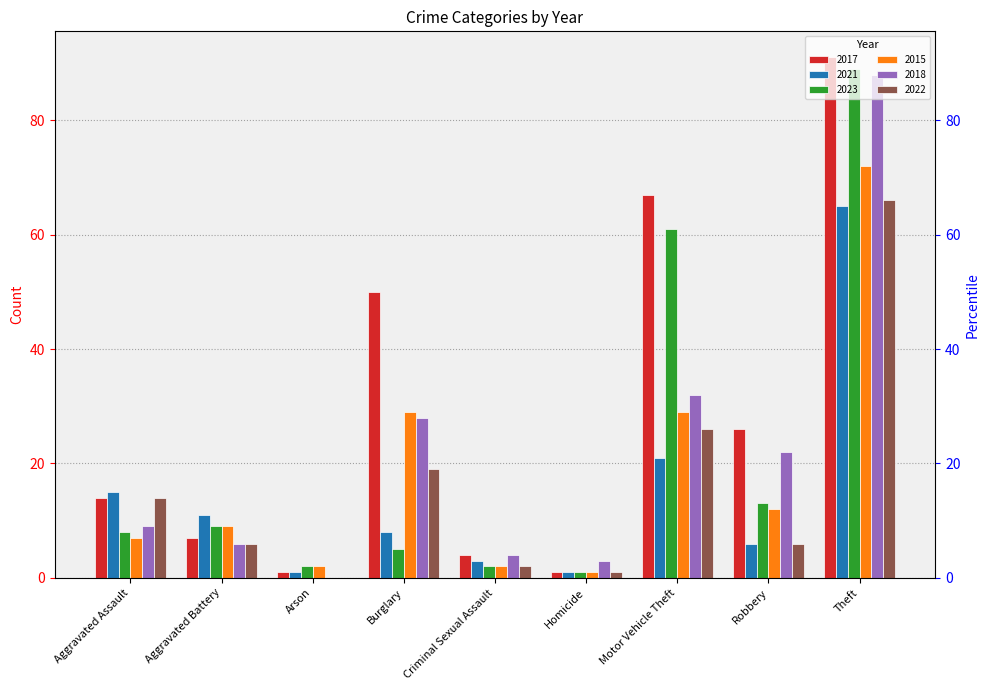

What is the highest value of the 2021 series?

65